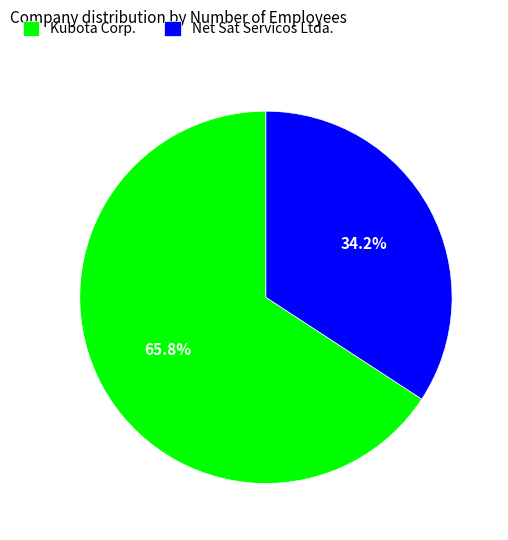

Which category accounts for the majority?

Kubota Corp.